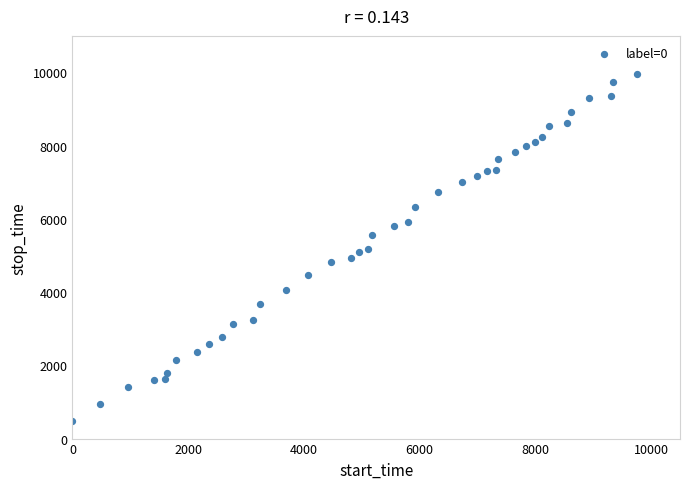

What is the range of X values (max minus min)?

9750